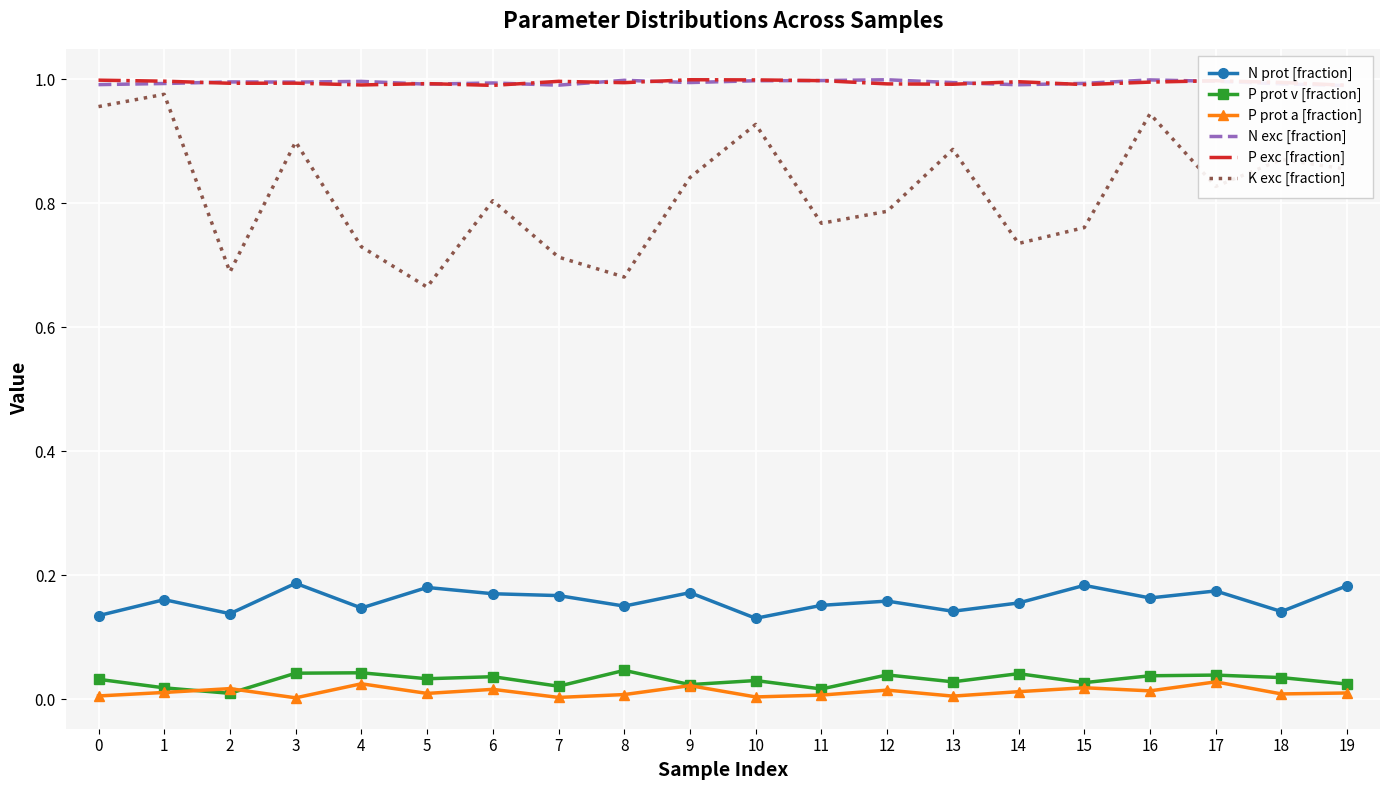

In N exc [fraction], how many points are lower than both neighbors (excluding endpoints)?

5